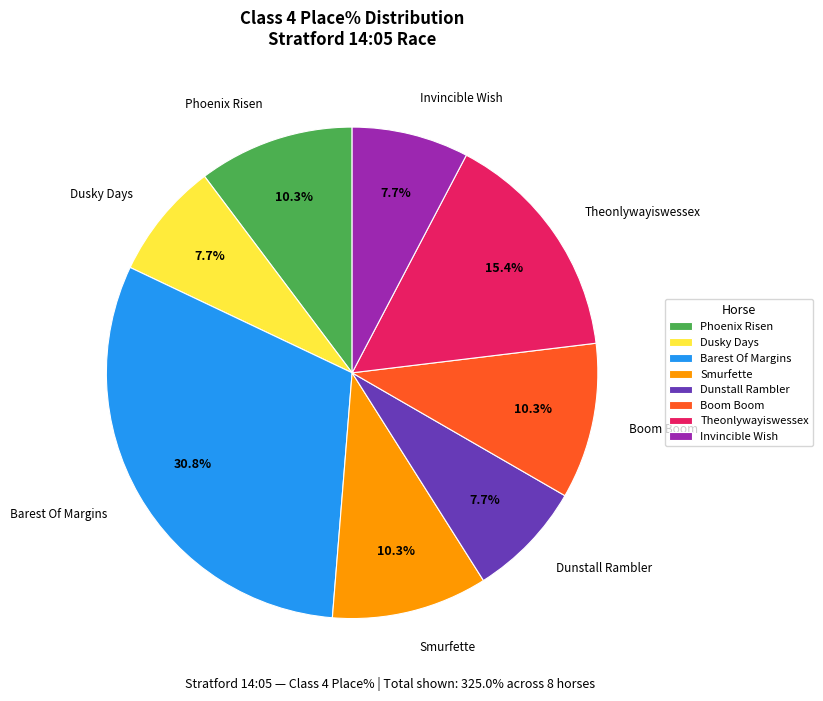

To the nearest percent, what portion does Dusky Days represent?

8%